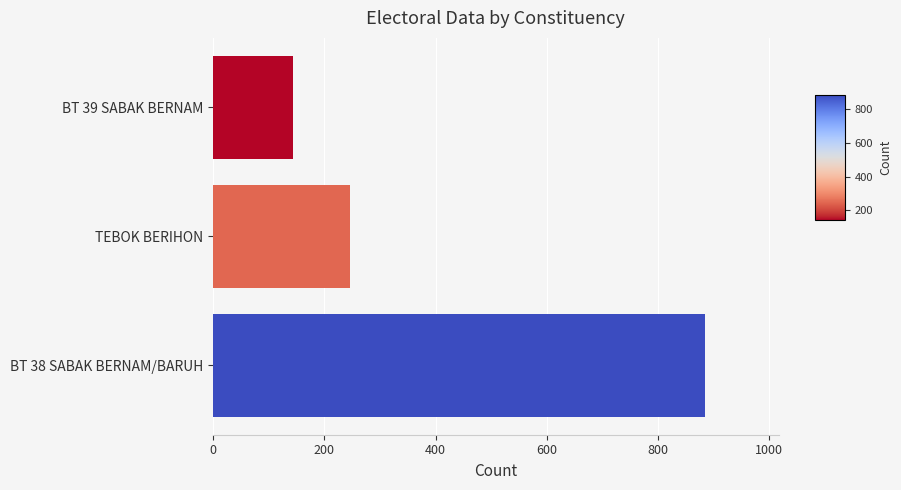

The value at BT 39 SABAK BERNAM is 86. True or false?

False